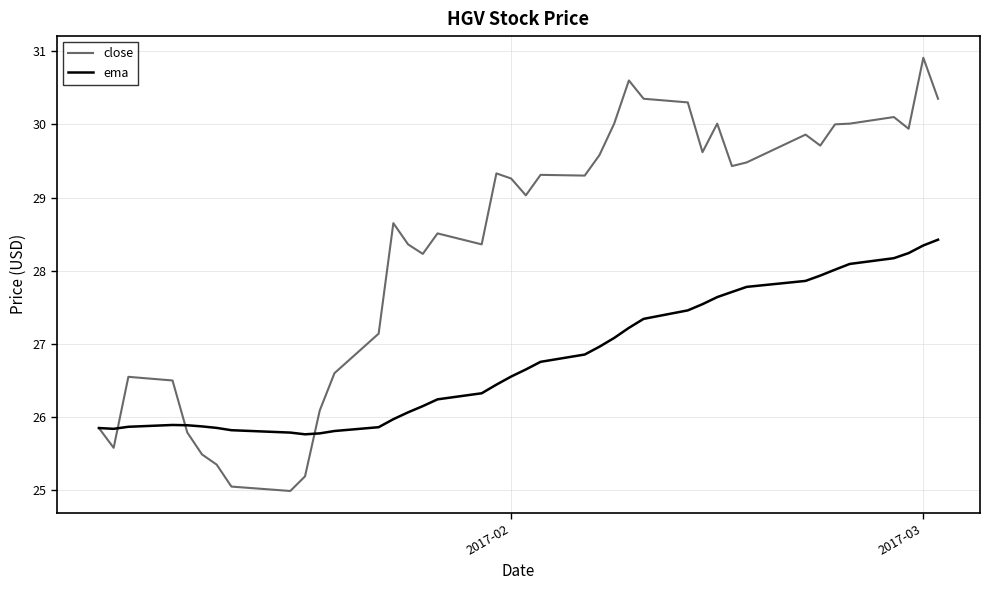

Which series has the widest spread of values?

close